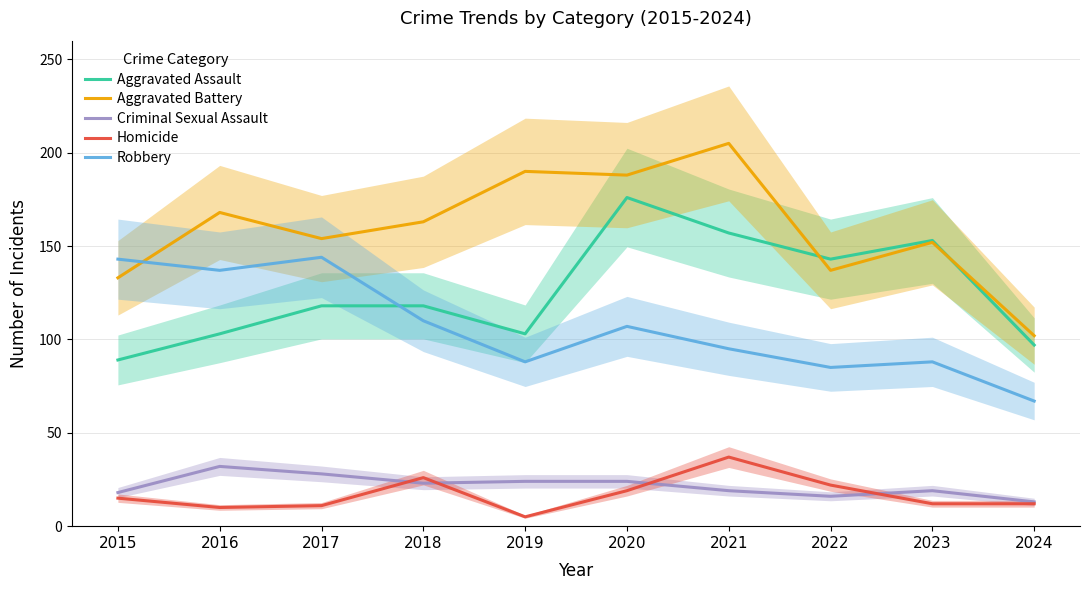

How many data points does each series have?

10